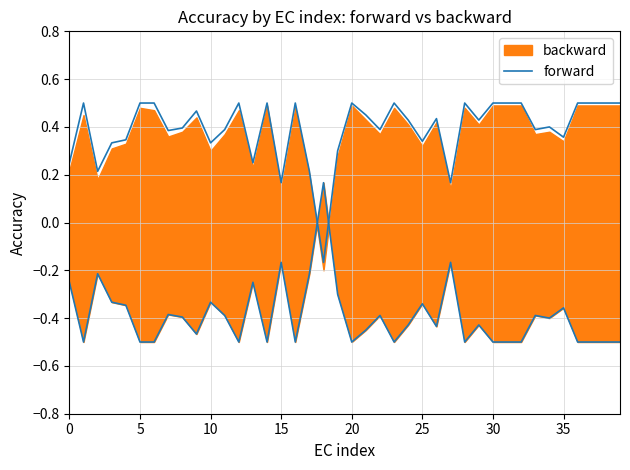

True or false: the data shows 0.4 at 33.

True